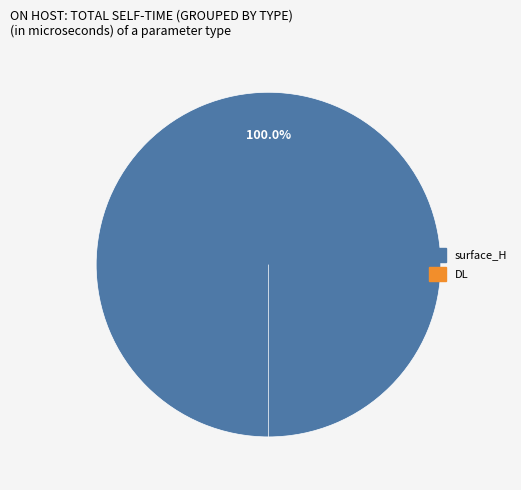

What is the change in value from surface_H to DL?

-9.8